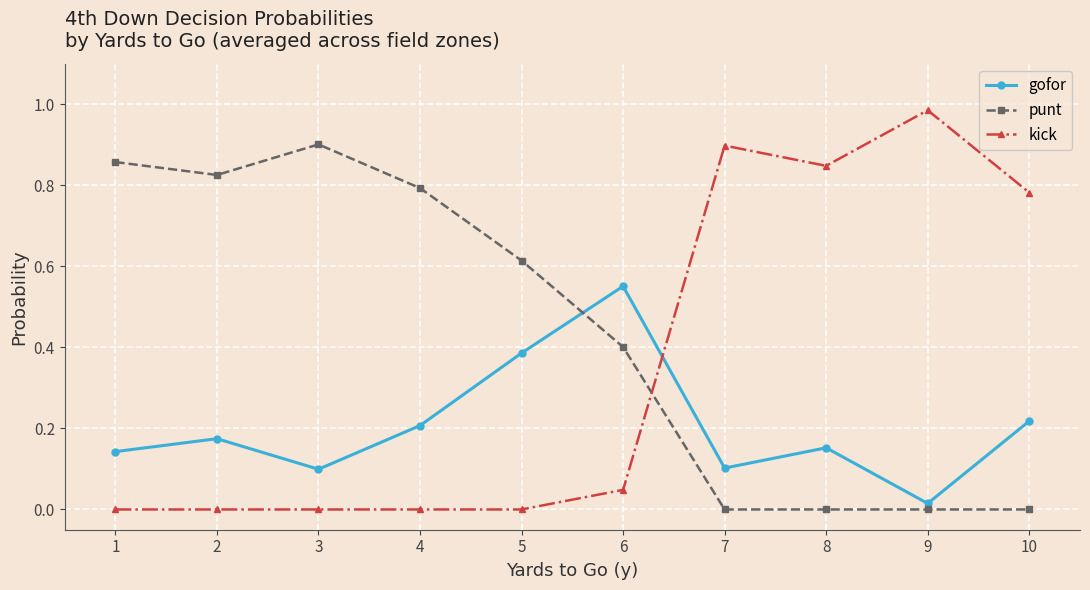

How many series are shown in this chart?

3